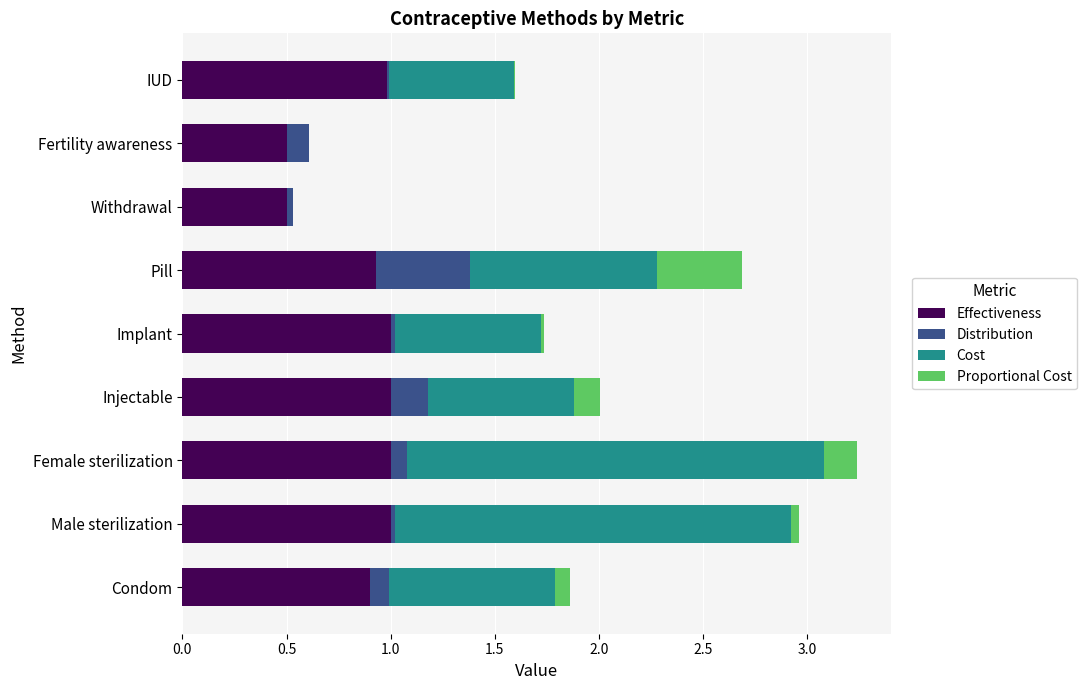

Is it true that Effectiveness equals 0.5 at IUD?

False